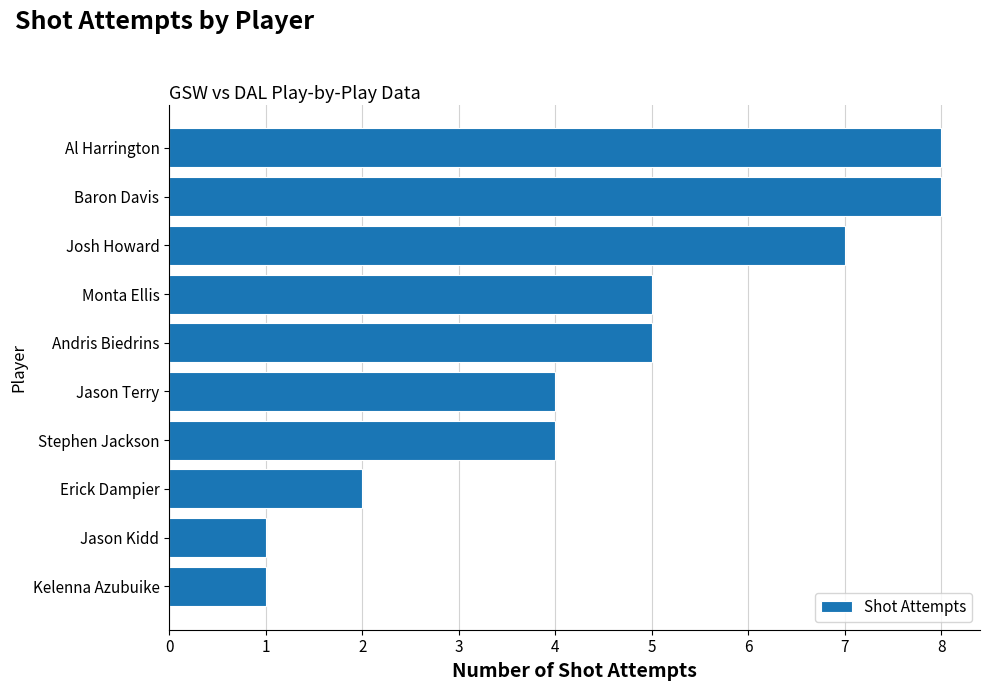

Between Andris Biedrins and Baron Davis, which is larger?

Baron Davis